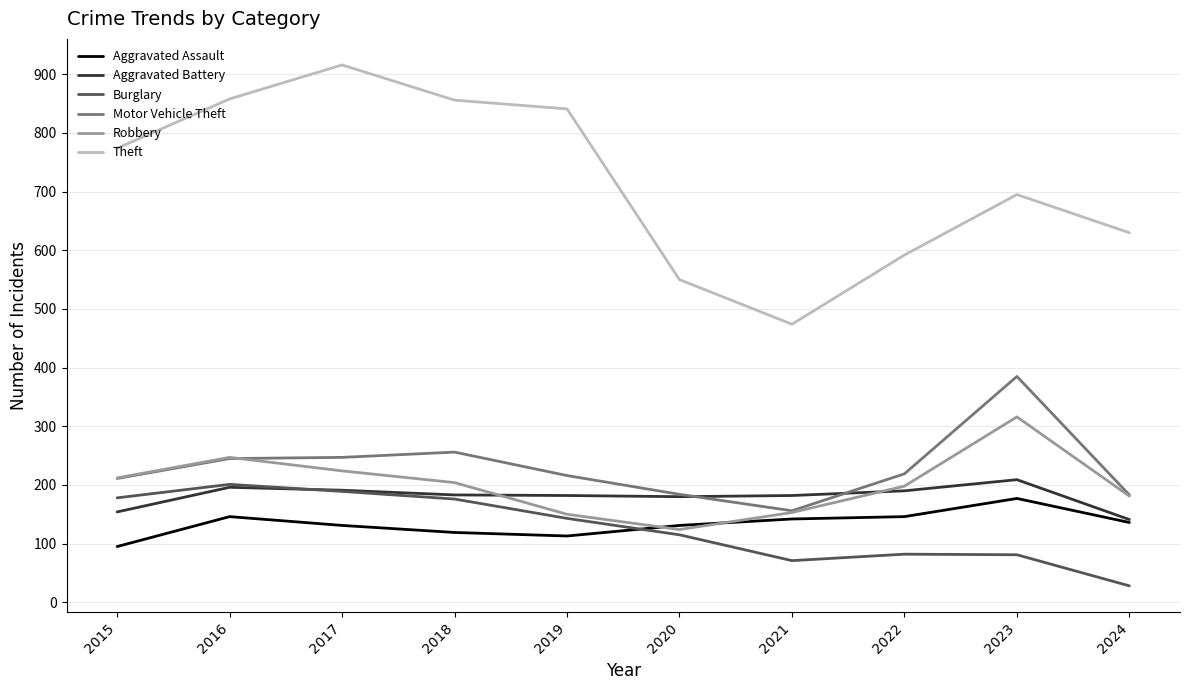

How many lines are shown in the chart?

6